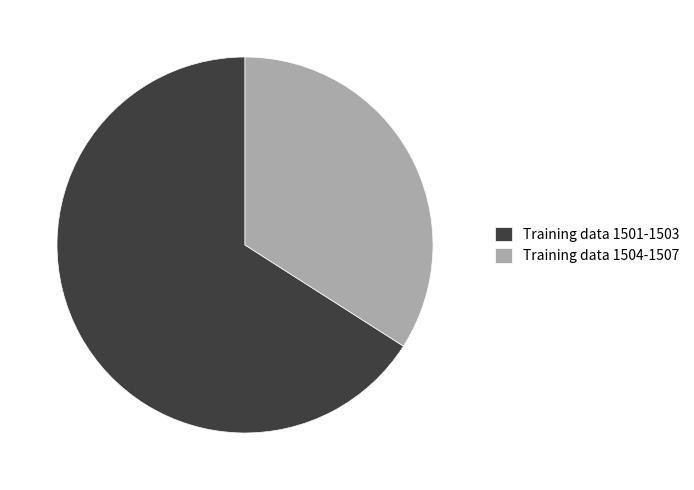

Approximately how many times larger is the value at Training data 1504-1507 compared to Training data 1501-1503?

0.5